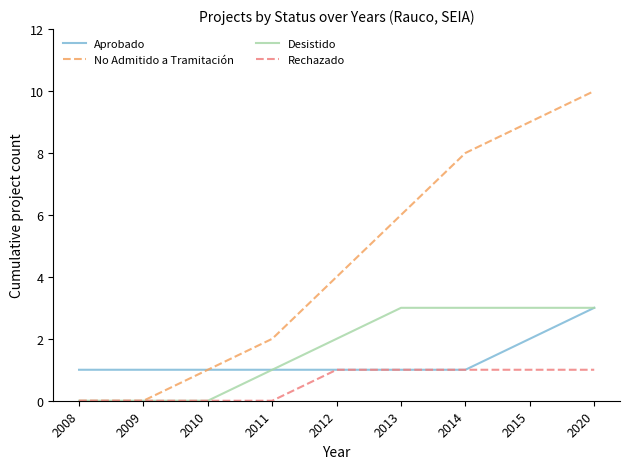

What are all the series names shown in the legend?

Aprobado, No Admitido a Tramitación, Desistido, Rechazado